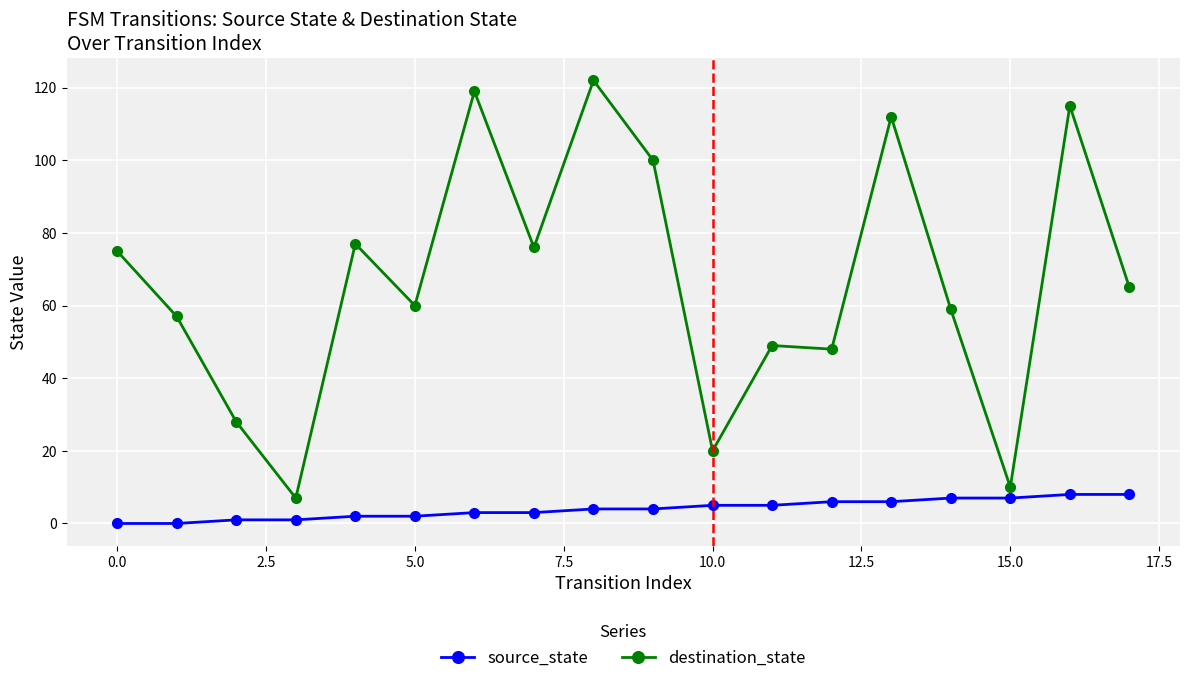

True or false: destination_state and source_state cross at least once.

False